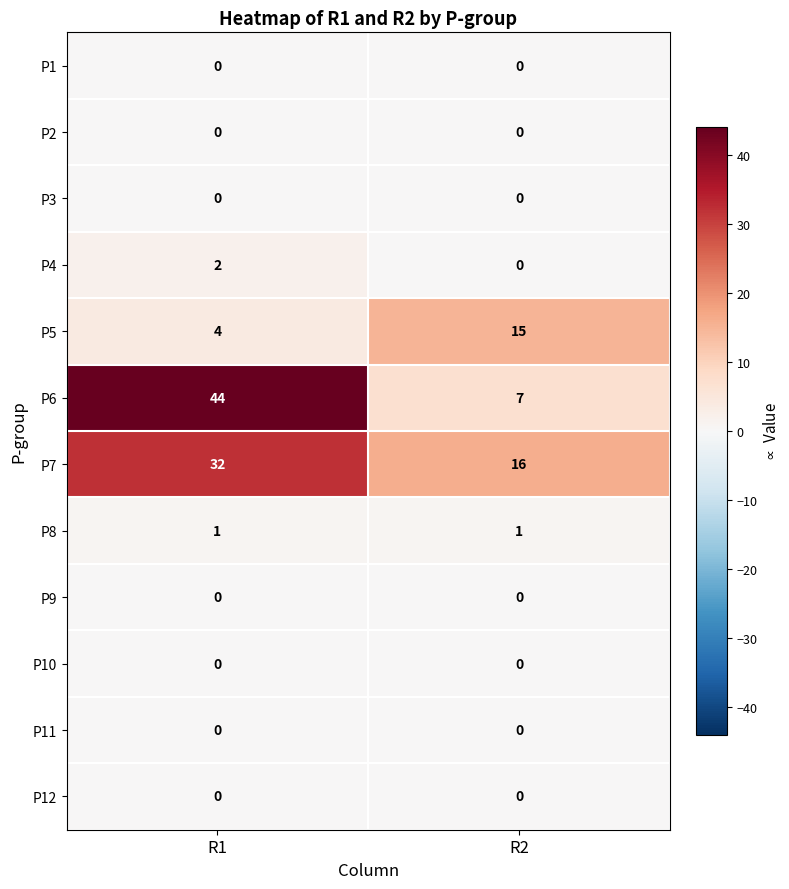

Which series has the largest total across all categories?

P6